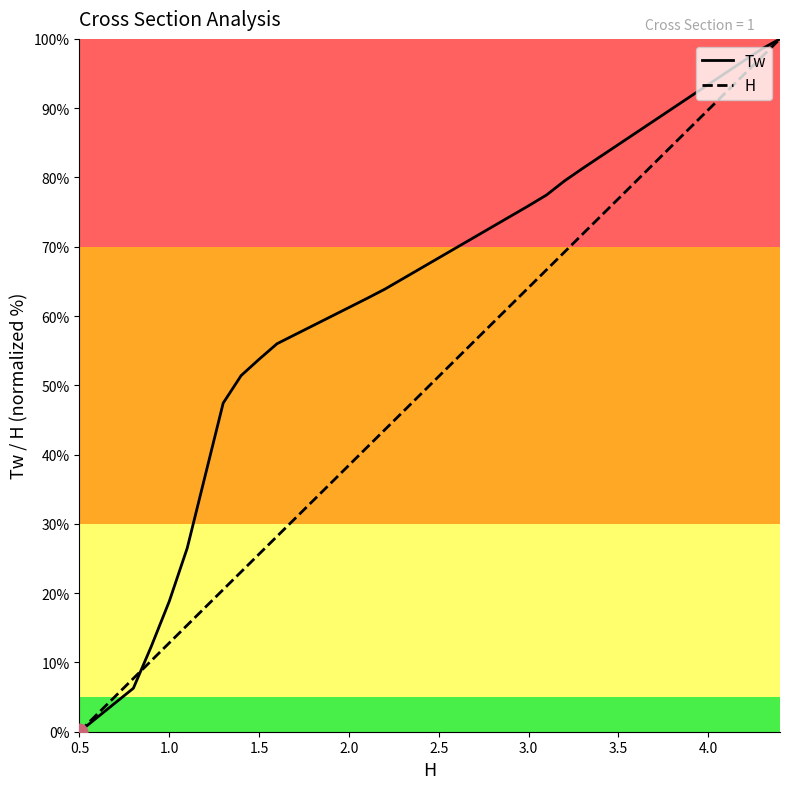

Which series has the largest total across all categories?

Tw